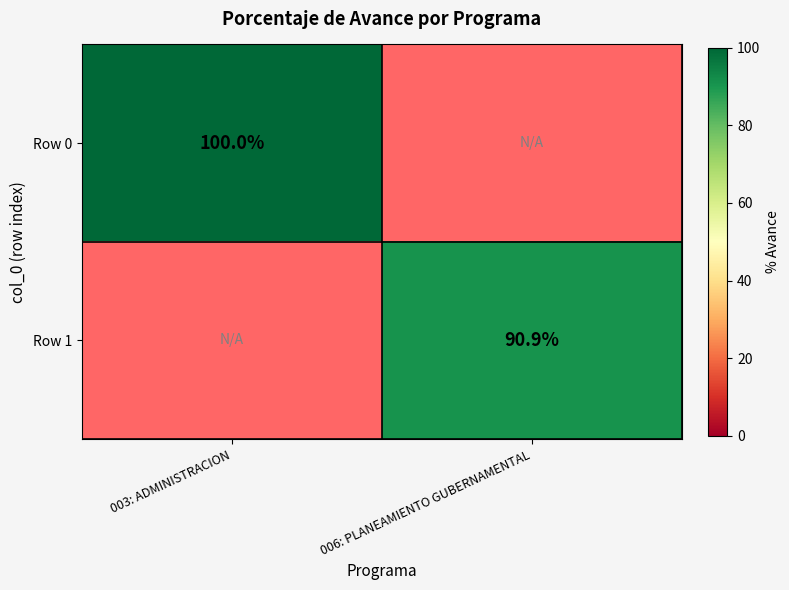

Which label corresponds to the largest value in the chart?

003: ADMINISTRACION